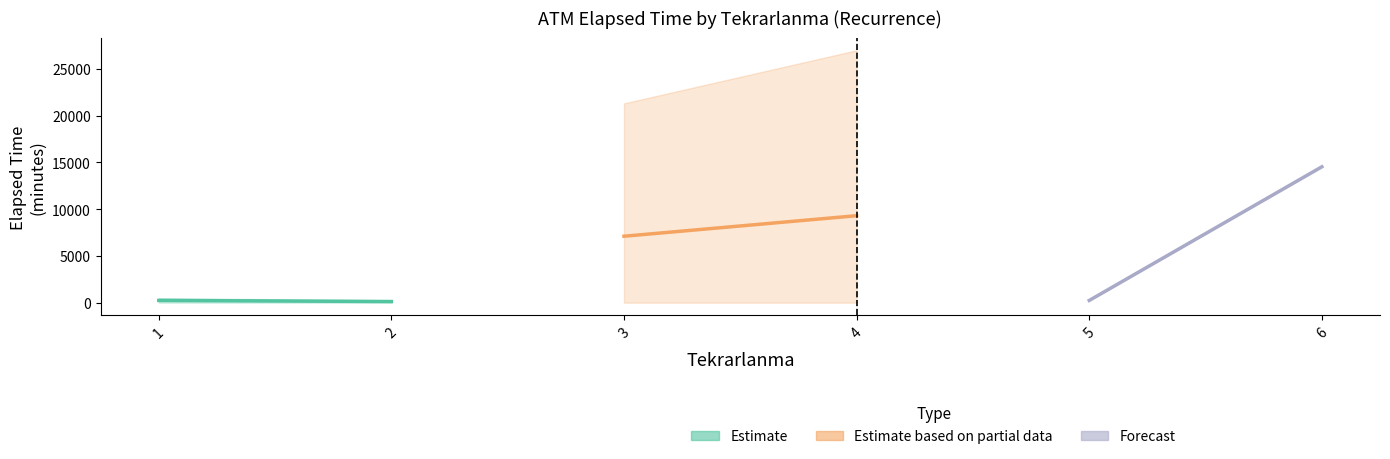

What is the value of the Estimate based on partial data point at the 1st from the left?

7102.5